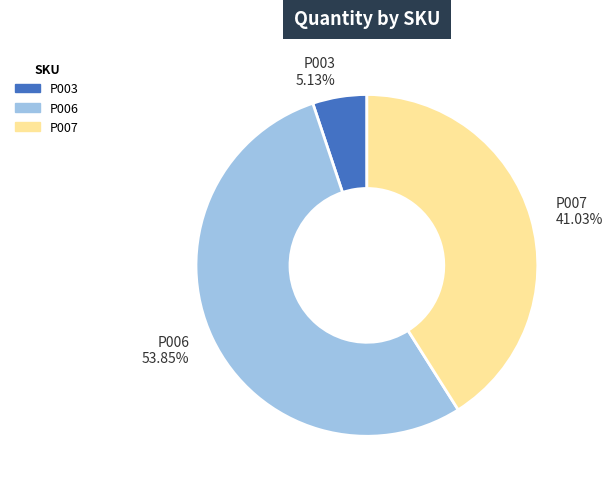

How many segments does this pie chart have?

3